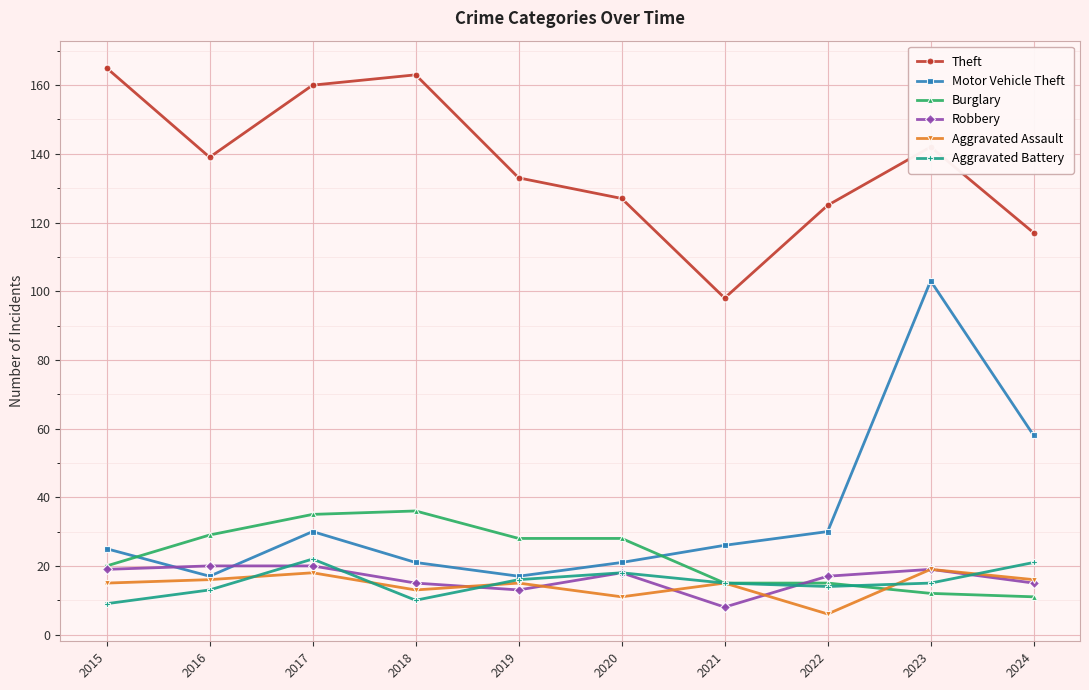

How many data points does each series have?

10